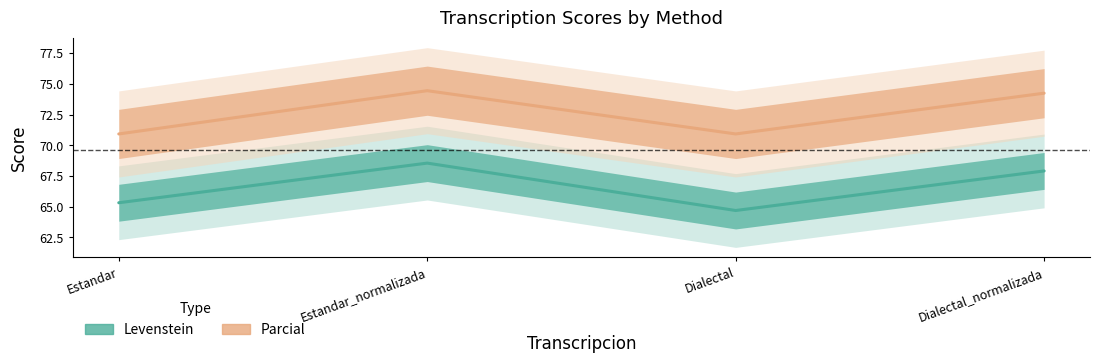

At Estandar, list the series in order from largest to smallest.

Parcial, Levenstein